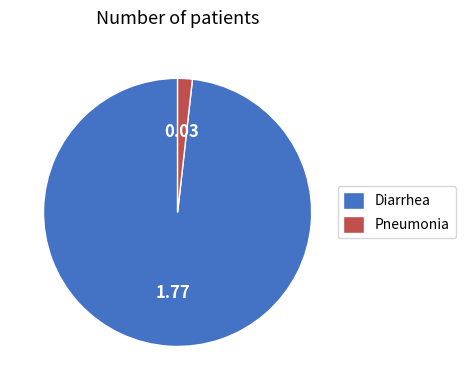

Rank the categories by value from highest to lowest.

Diarrhea, Pneumonia